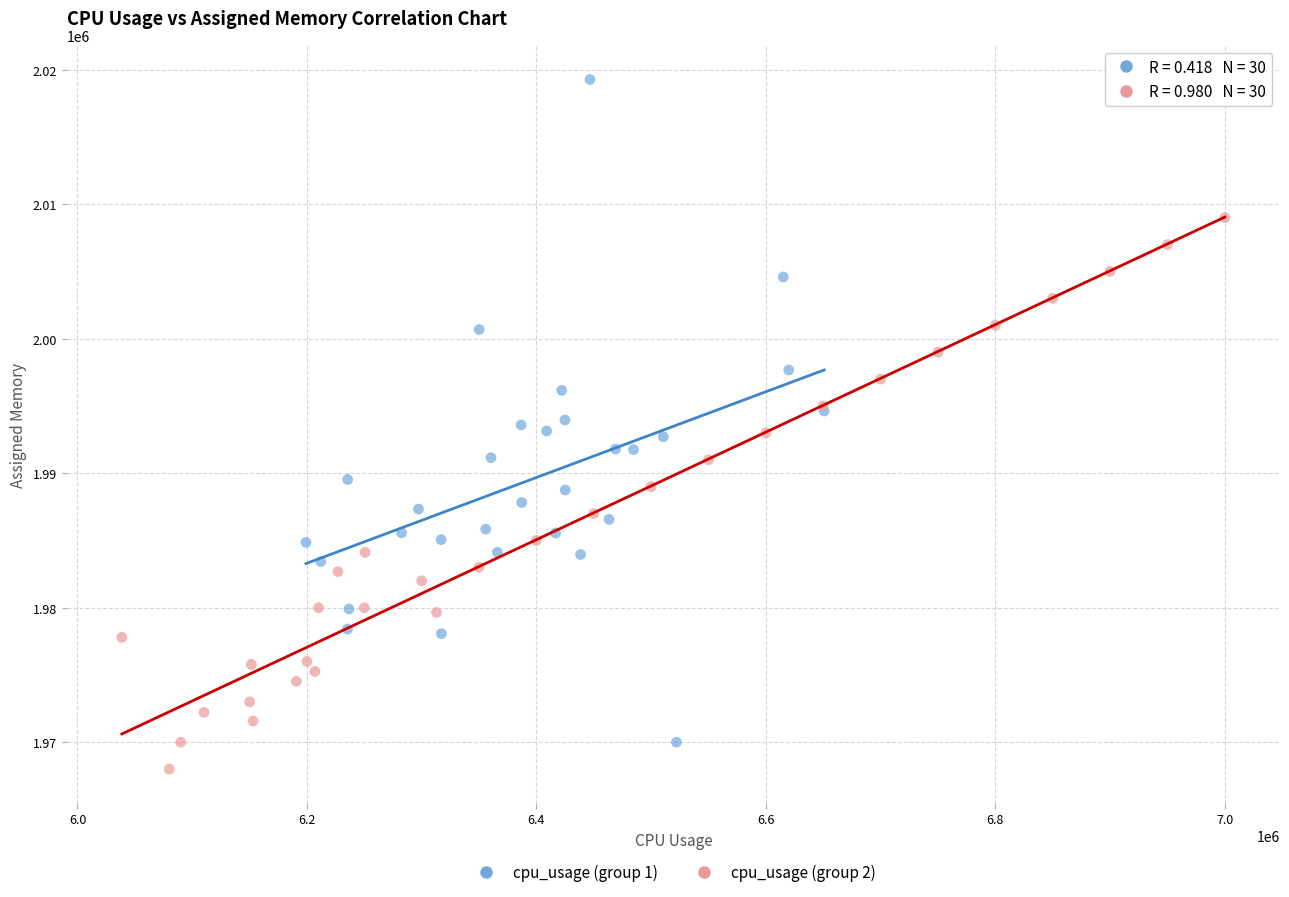

Which series has the largest Y range (max minus min)?

cpu_usage (group 1)